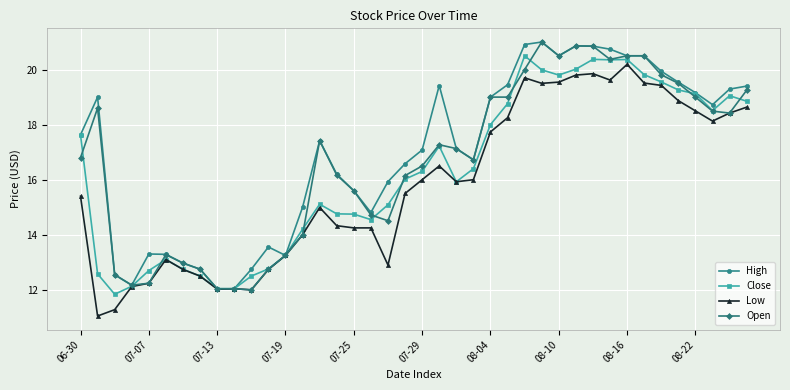

What is the value of the Low point at the 30th from the left?

19.8